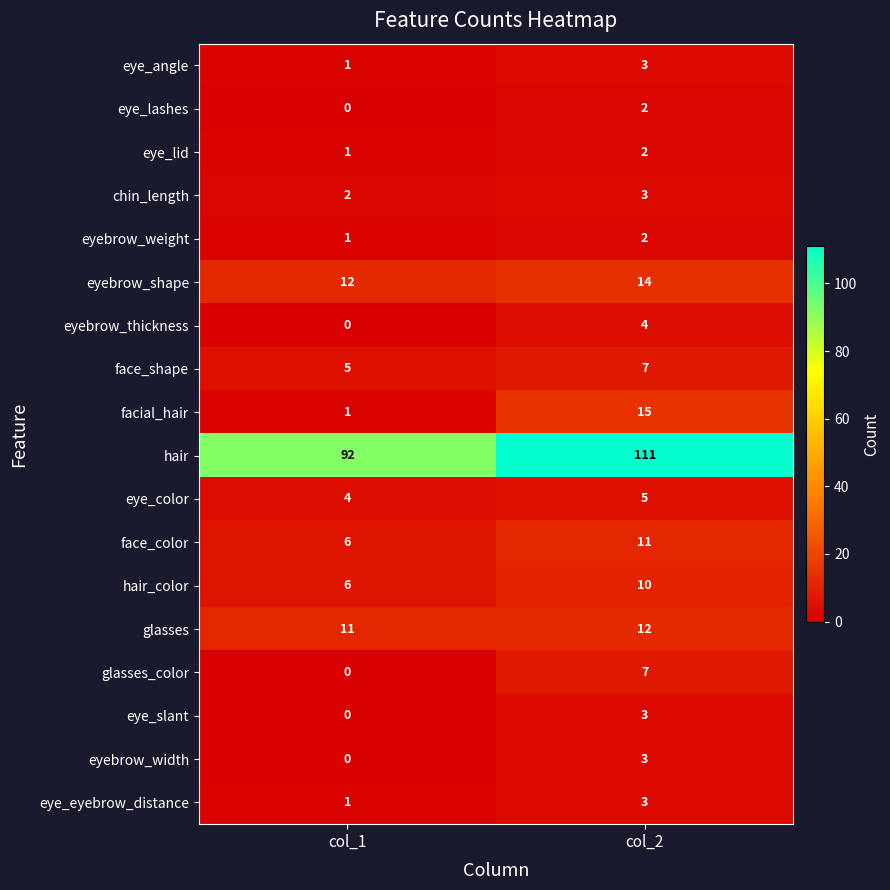

Is it true that eyebrow_width equals 0 at col_1?

True